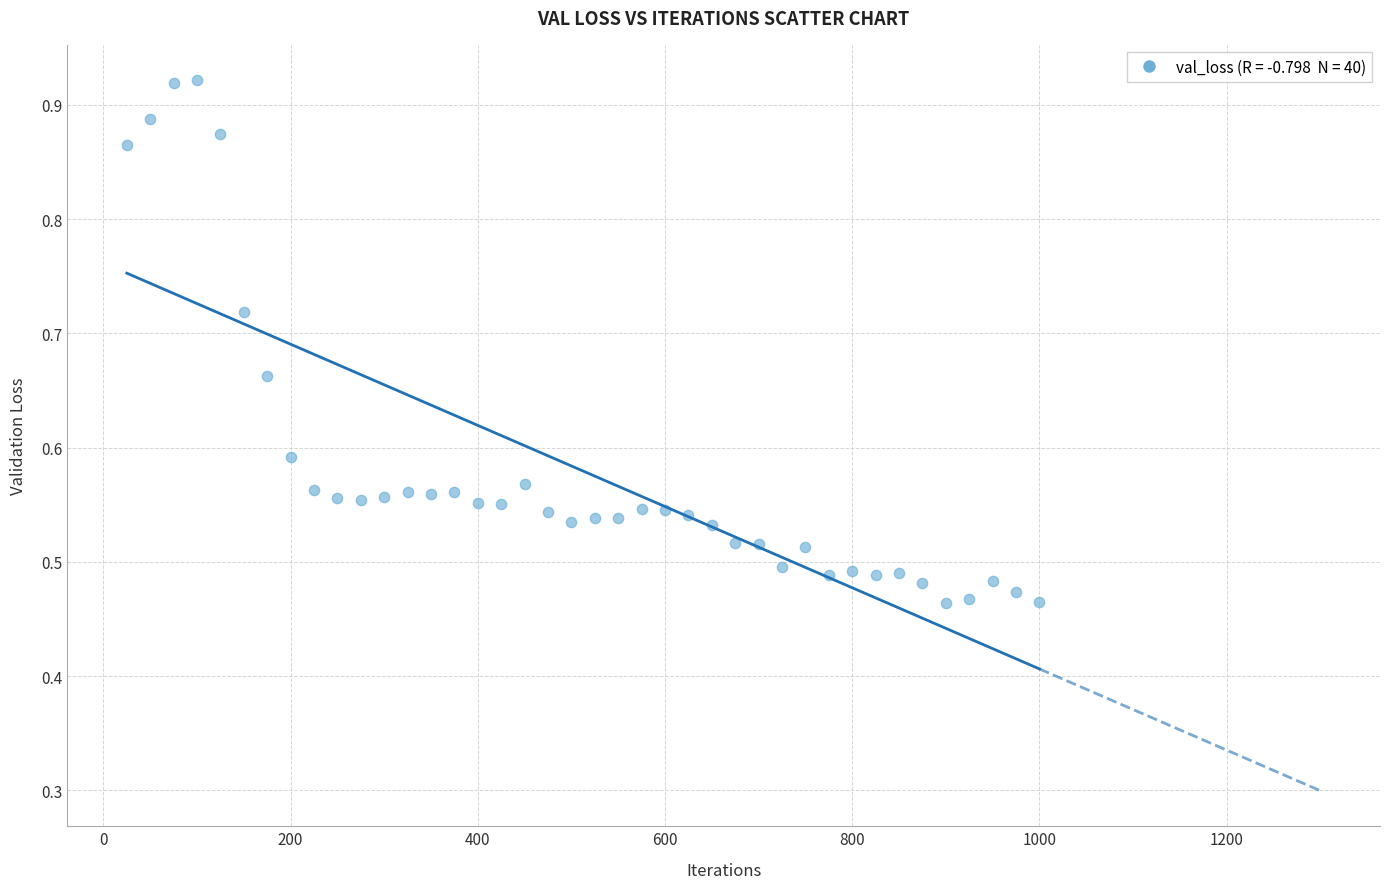

What is the range of X values (max minus min)?

975.0